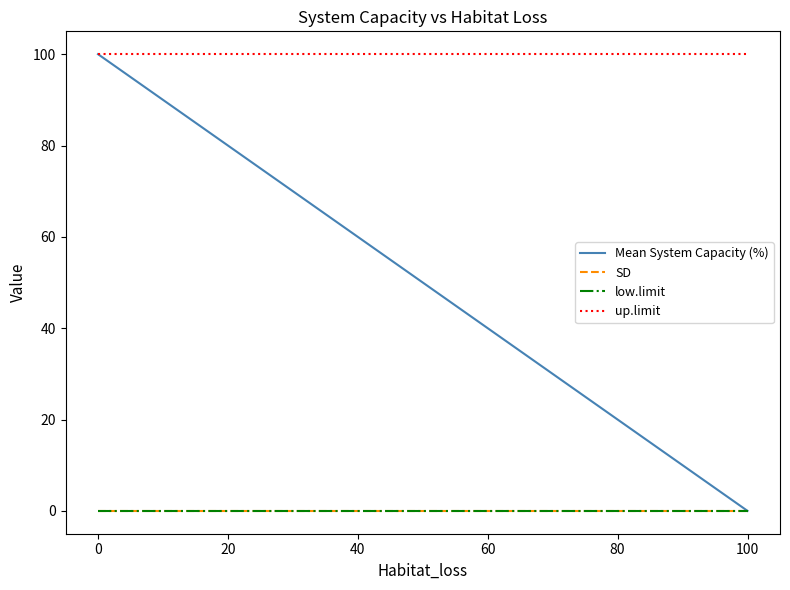

Does the chart display data point markers on the line(s)?

No